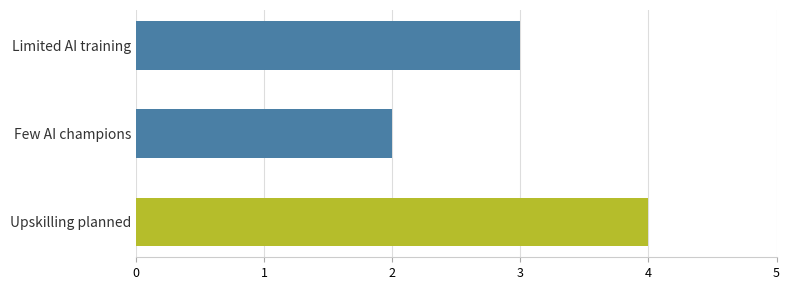

Is it true that the value at Few AI champions is 1?

False